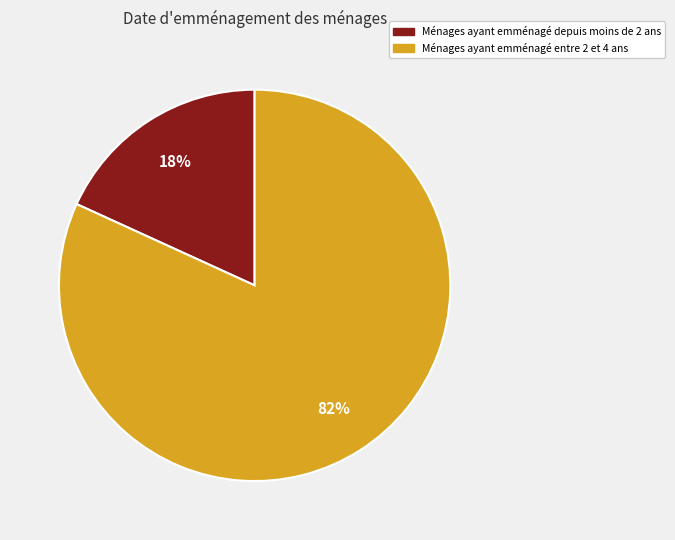

How many segments does this pie chart have?

2